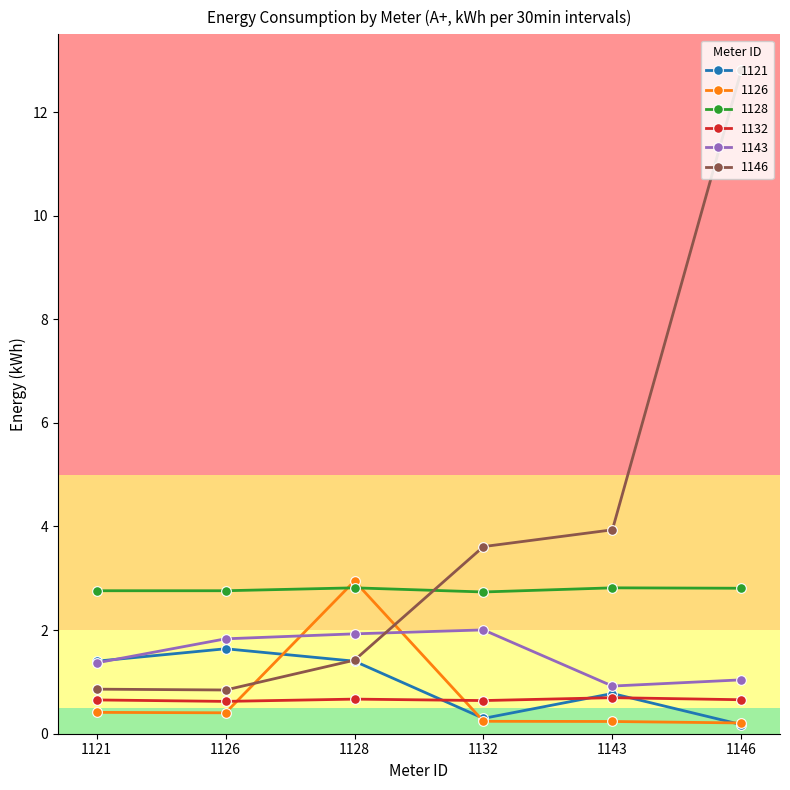

True or false: 1126 and 1128 intersect in this chart.

True